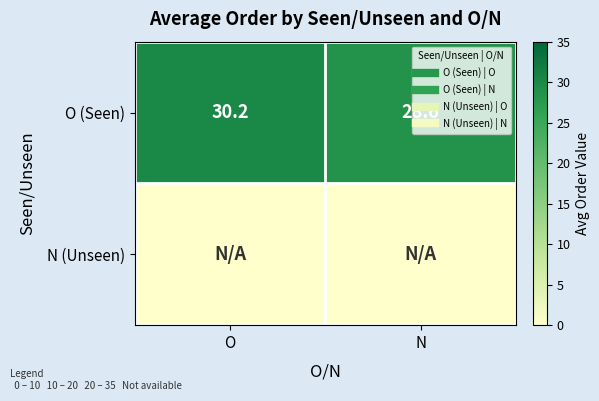

At O, list the series in order from largest to smallest.

O (Seen), N (Unseen)